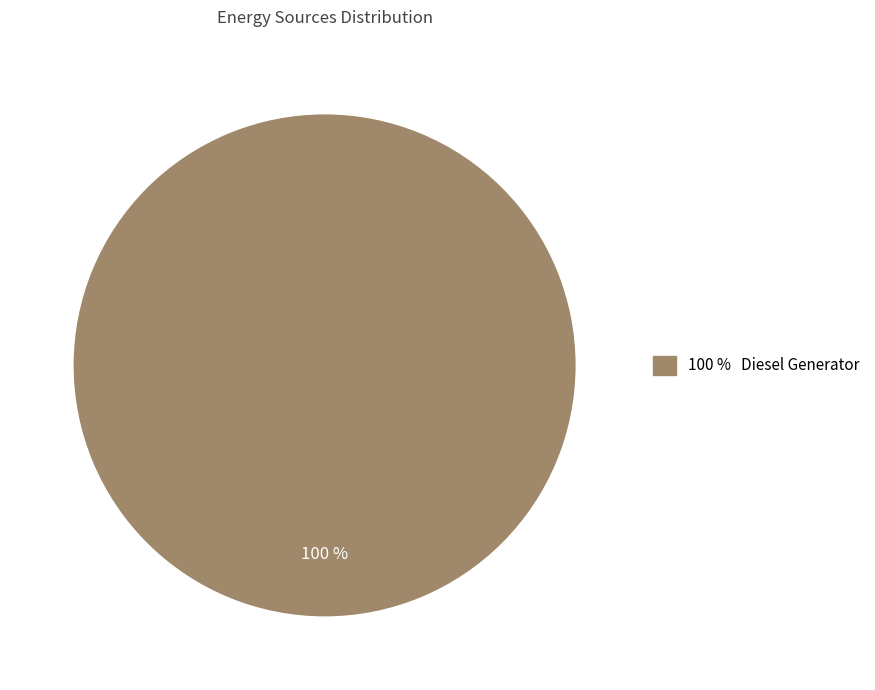

Does any single category account for the majority?

Yes